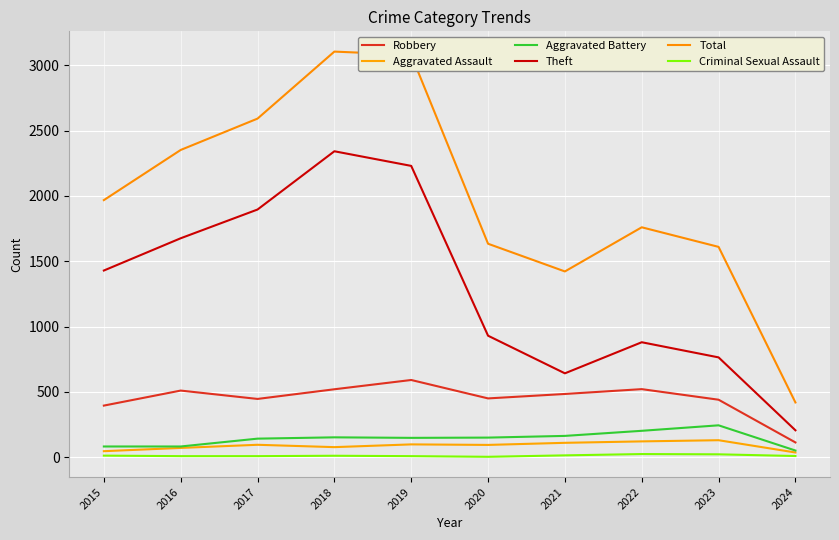

Count the number of data series in this chart.

6